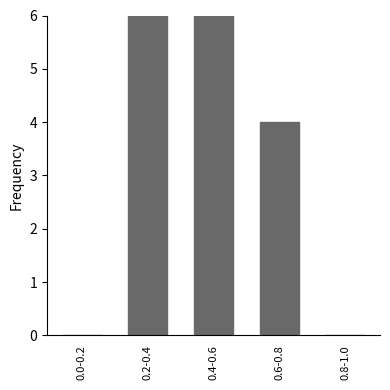

How many values are above zero?

3